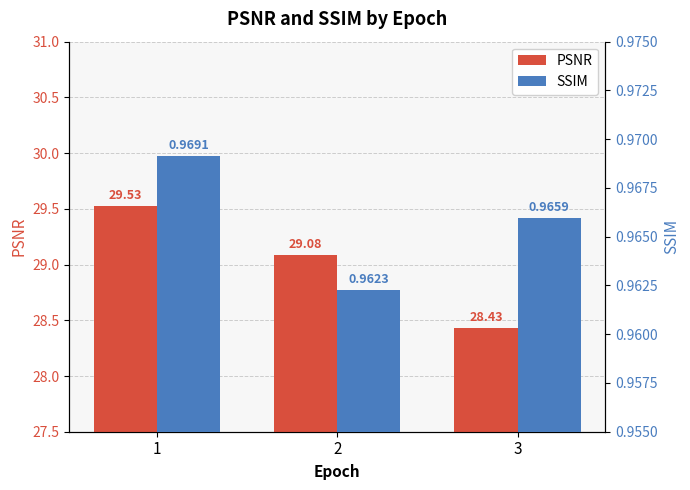

List the labels in order of SSIM value, largest first.

1, 3, 2